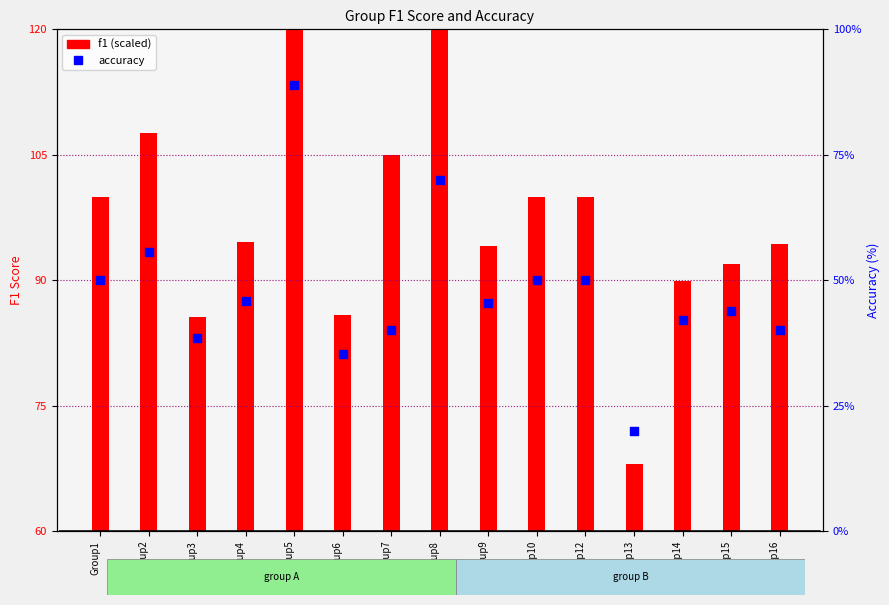

What are all the series names shown in the legend?

f1, accuracy